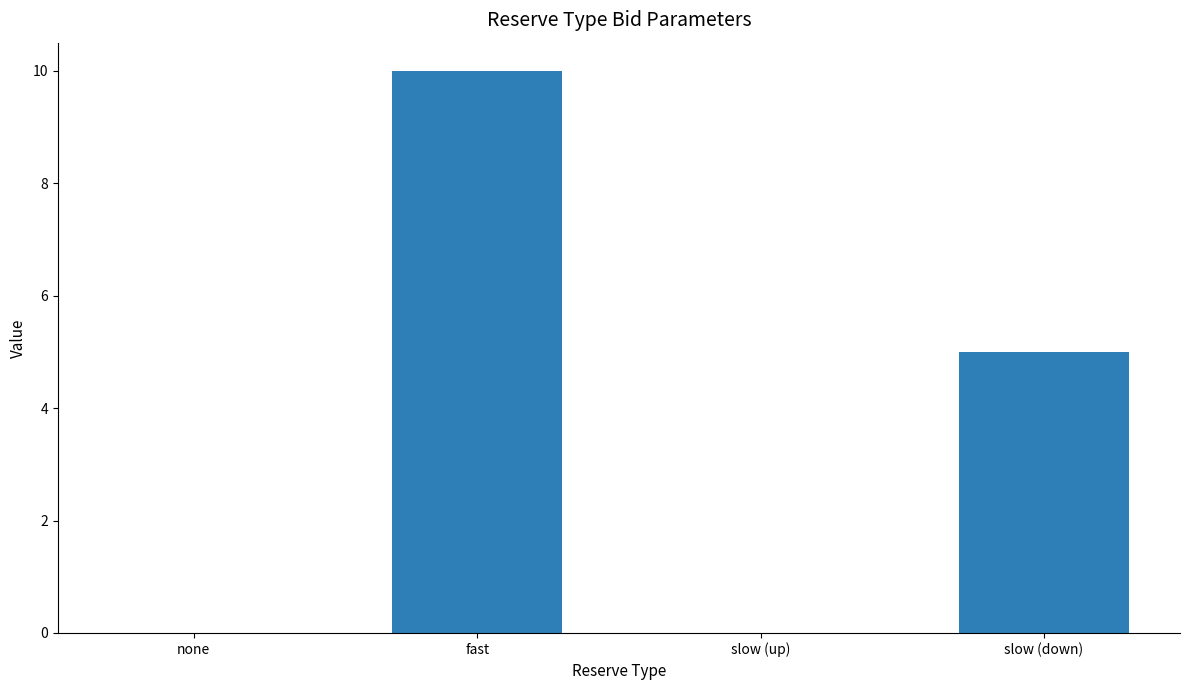

Which category has the highest value across all series?

fast